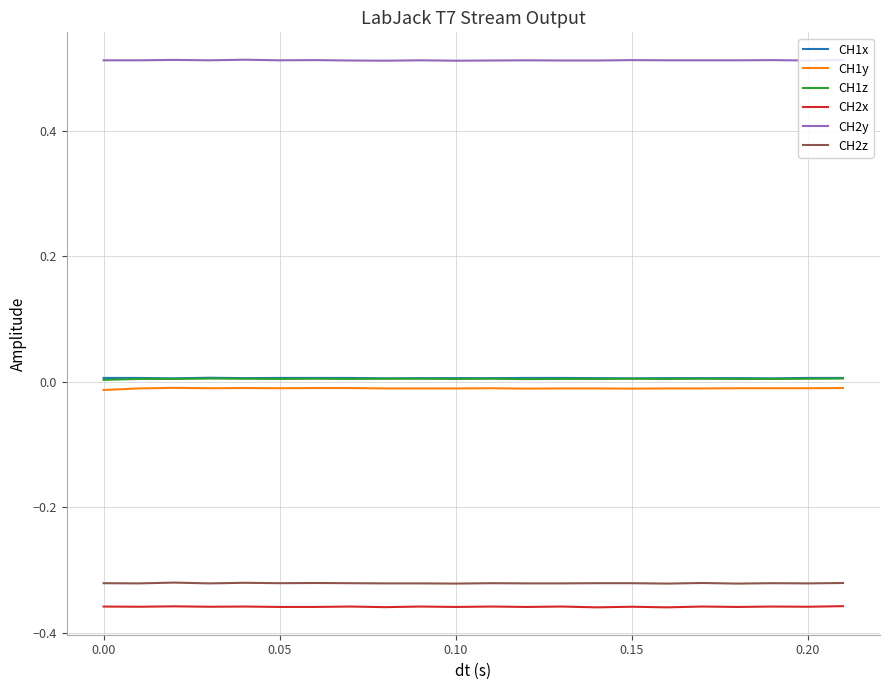

True or false: CH1z and CH2z cross at least once.

False